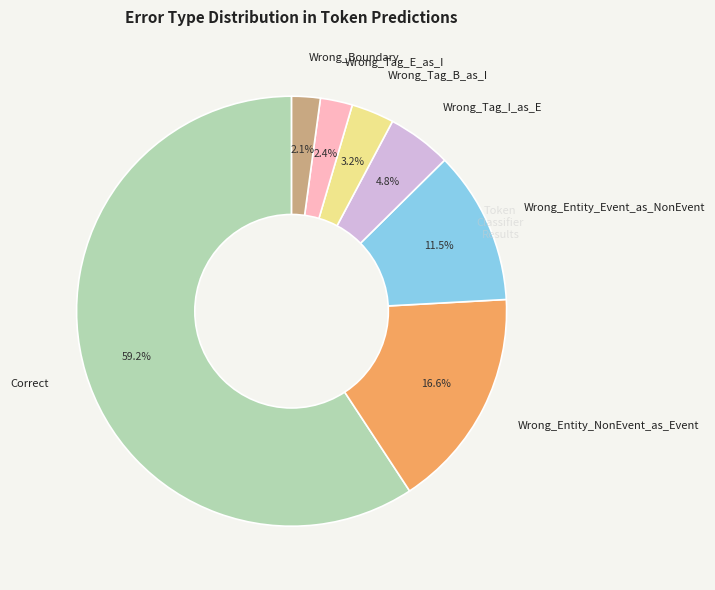

How many segments does this pie chart have?

7